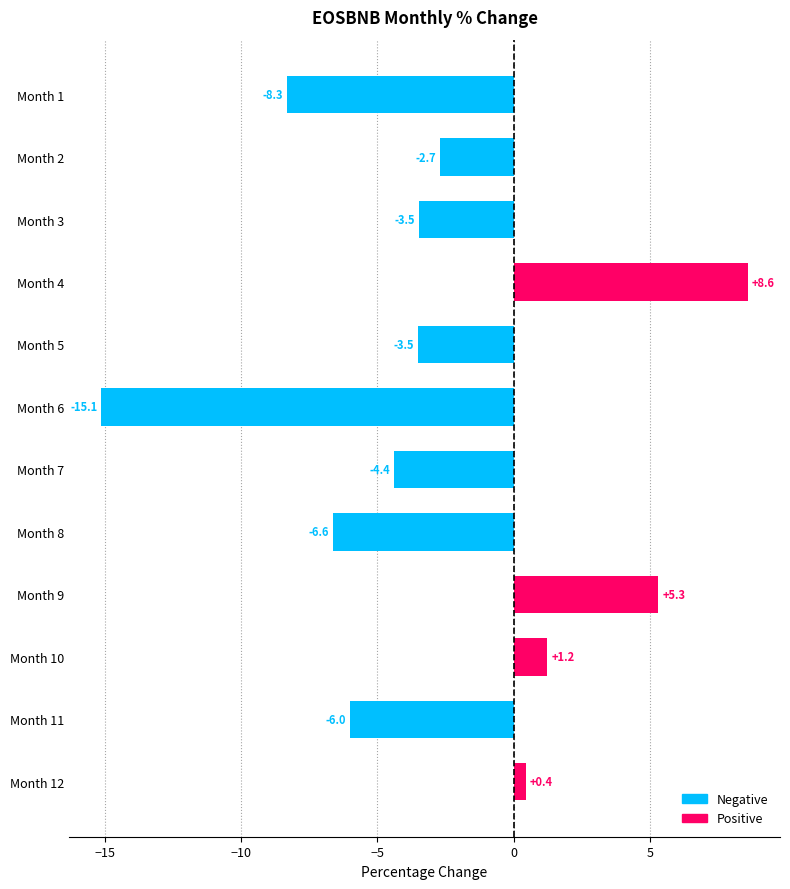

What is the value of the 11th bar from the top?

-6.0